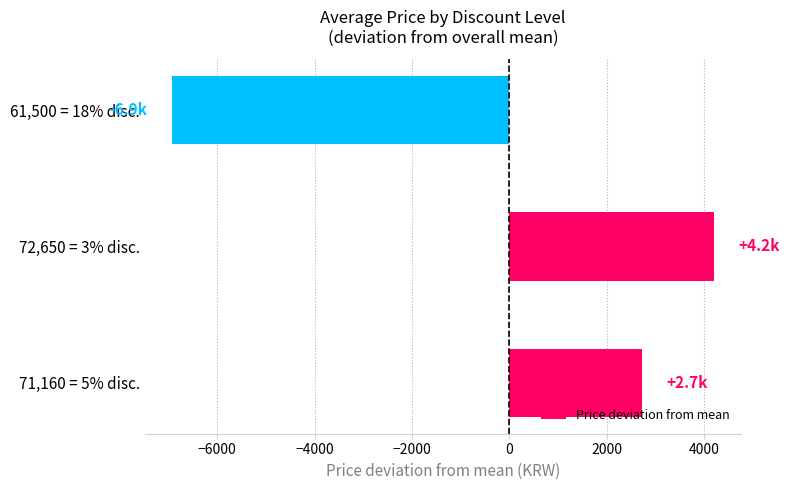

What is the maximum value shown in the chart?

4213.3